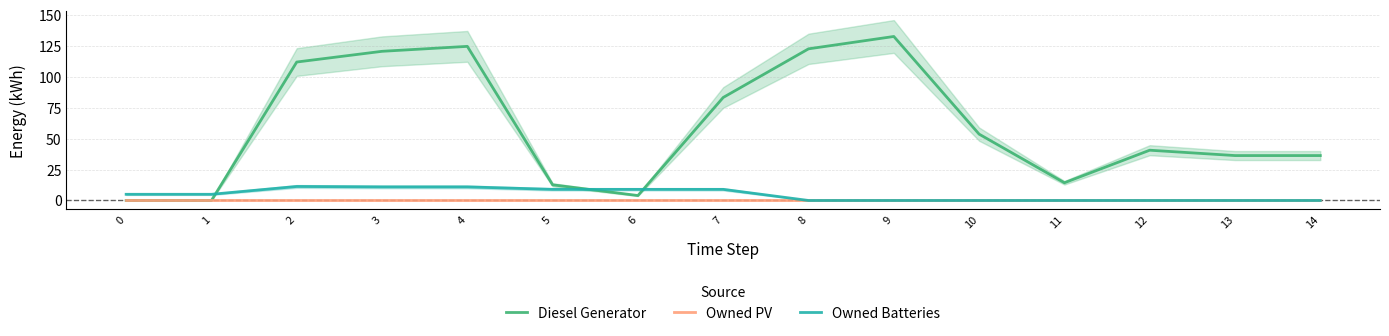

The value of Owned PV at 5 is 0.0. True or false?

True